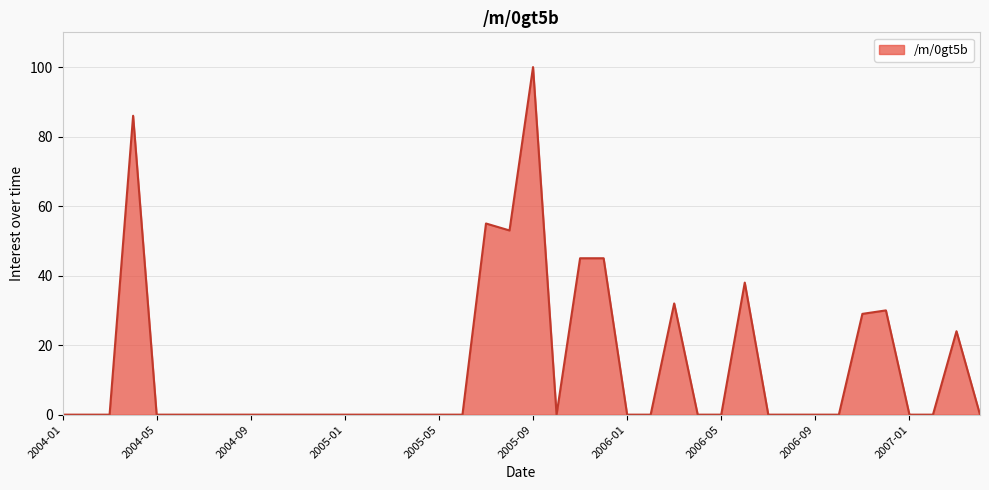

Does the chart display data point markers on the line(s)?

No